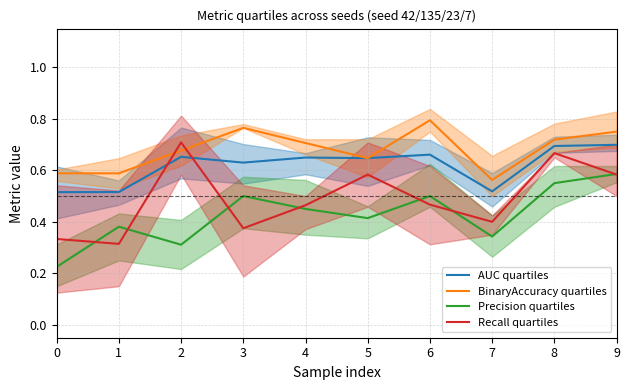

How many times do Recall quartiles and AUC quartiles cross each other?

2